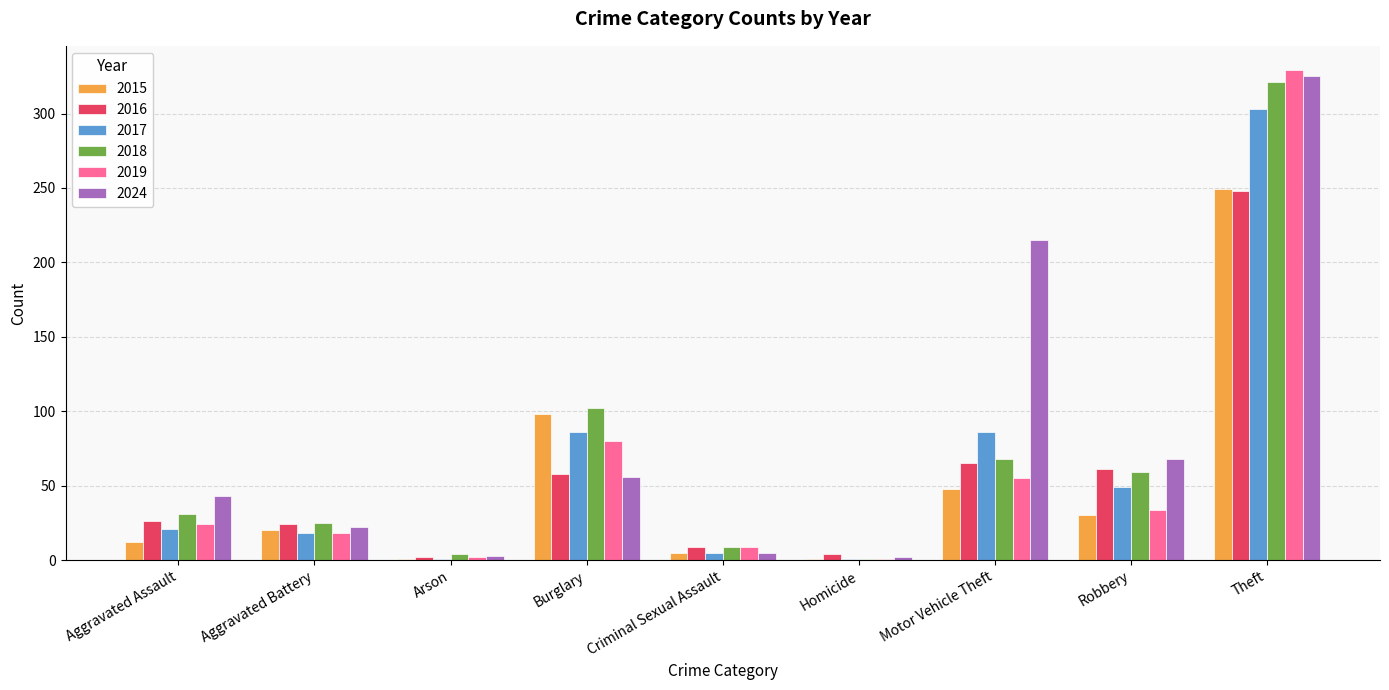

What is the sum of all 2015 values?

464